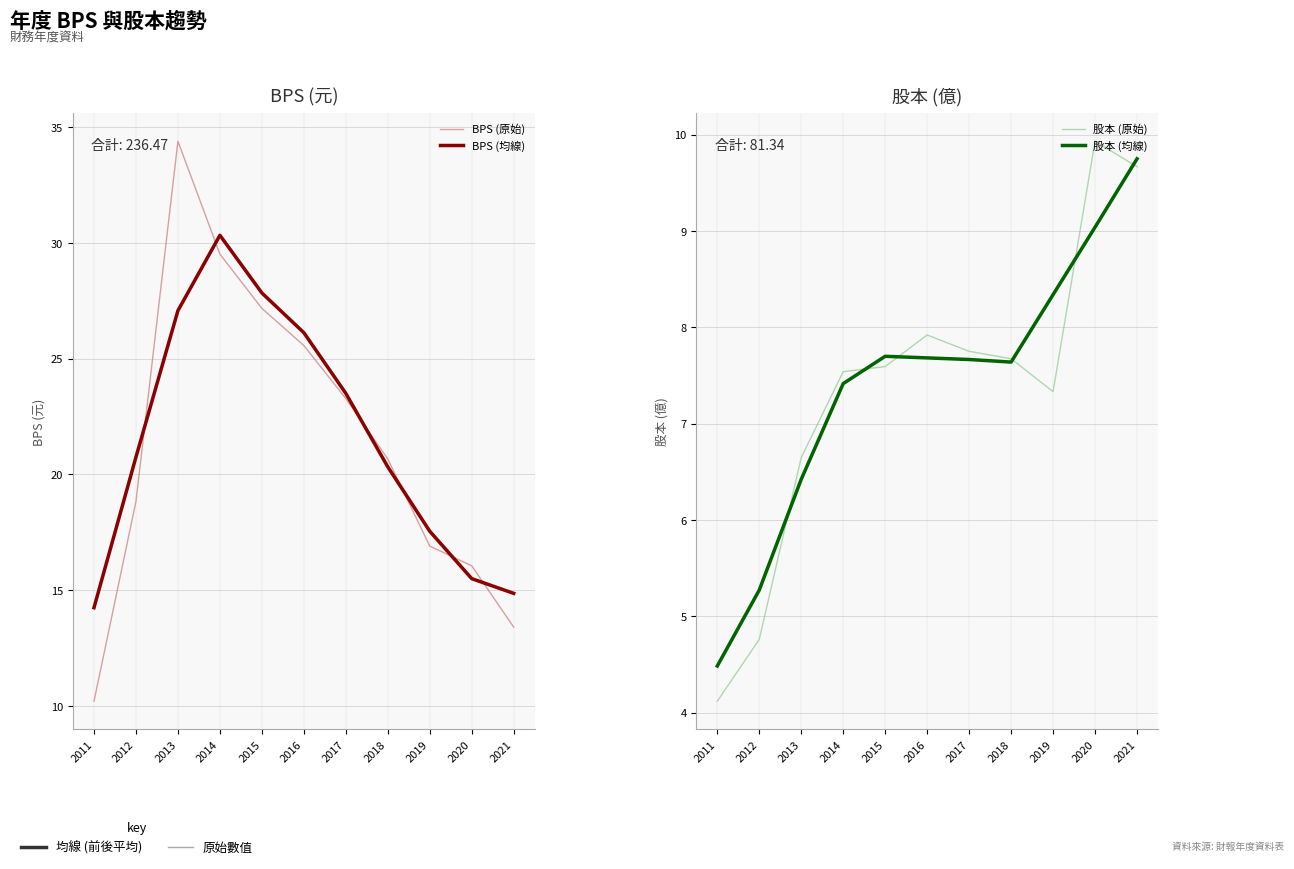

True or false: BPS (原始) and 股本 (原始) cross at least once.

False